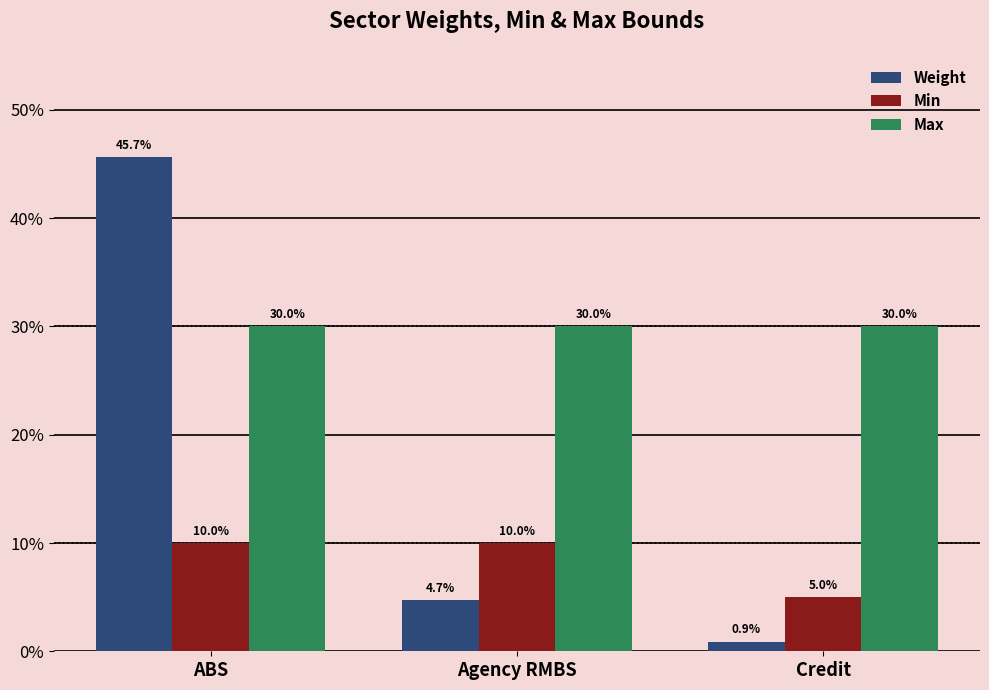

What are all the series names shown in the legend?

Weight, Min, Max